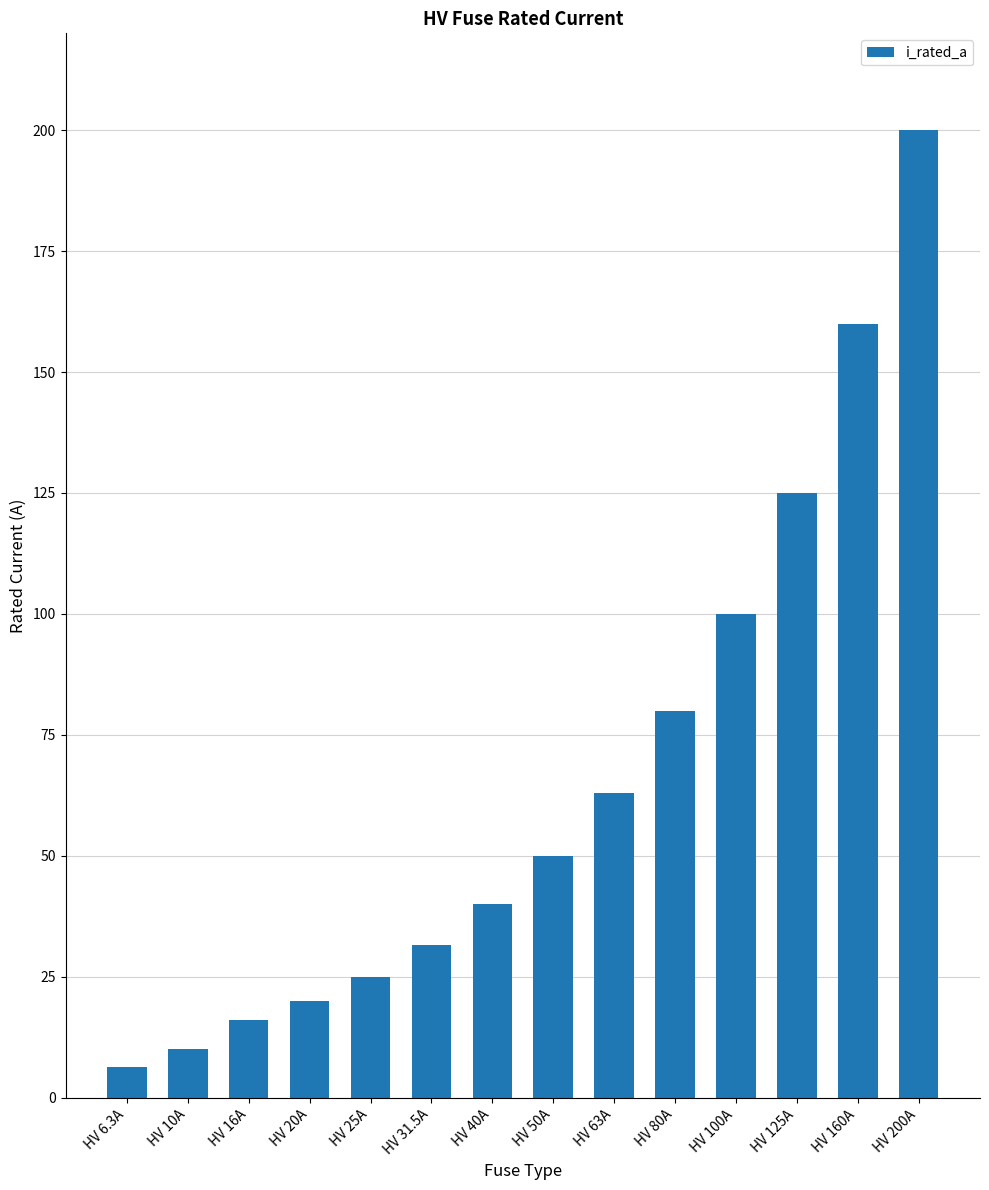

Is it true that the value at HV 125A is 125.0?

True